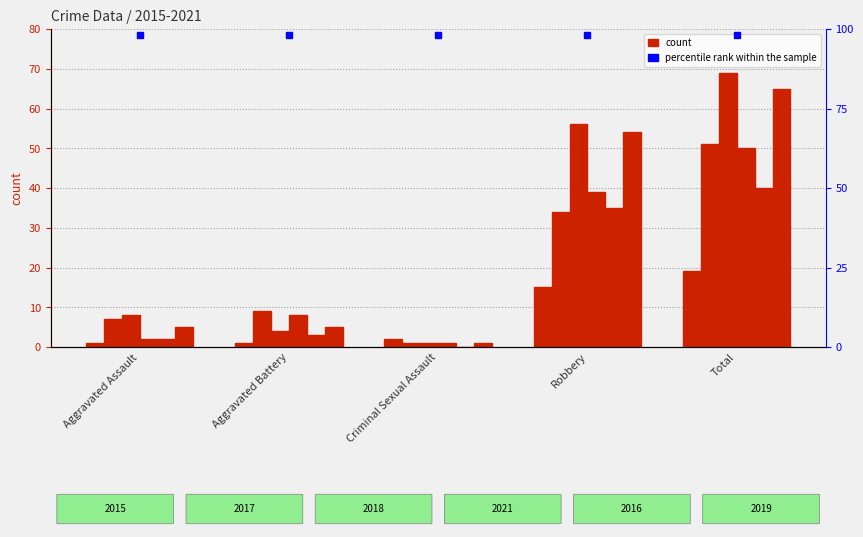

The 2018 series shows 44 at Total. True or false?

False